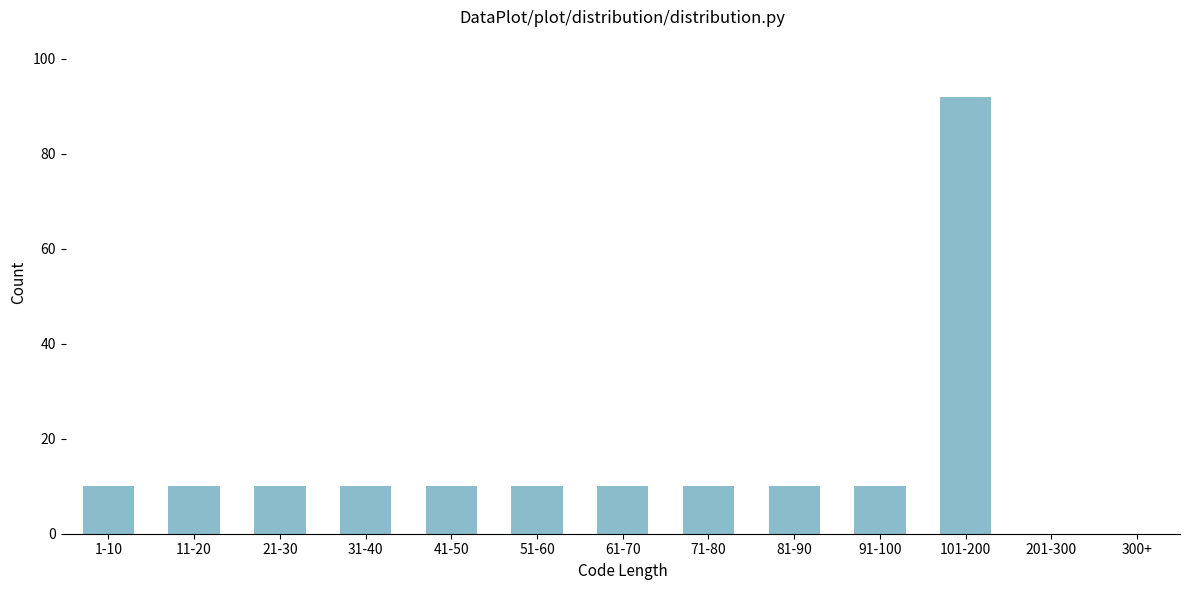

Reading right to left, list all the values displayed in this chart.

300+=0	201-300=0	101-200=92	91-100=10	81-90=10	71-80=10	61-70=10	51-60=10	41-50=10	31-40=10	21-30=10	11-20=10	1-10=10